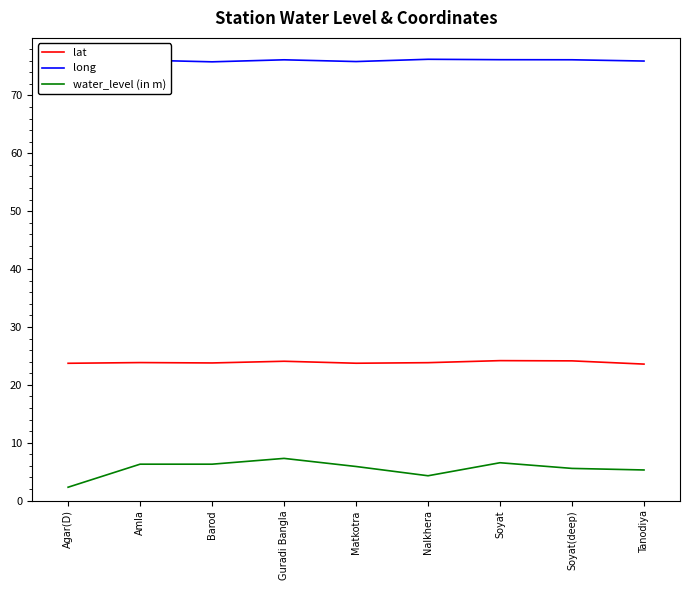

What are all the series names shown in the legend?

lat, long, water_level (in m)